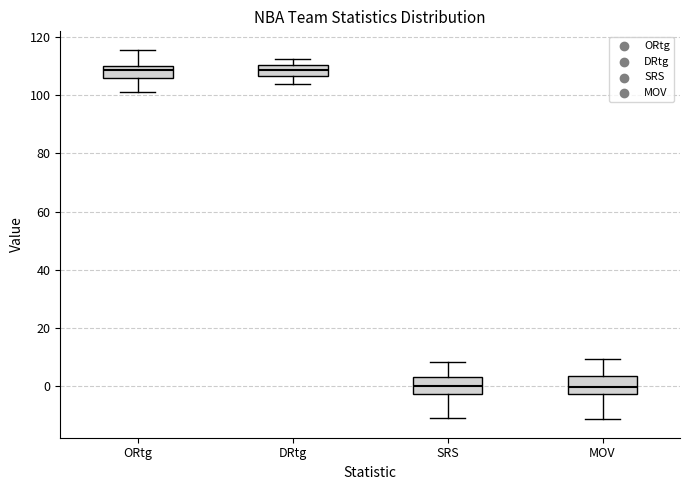

Reading left to right, transcribe this box plot: for each box, give where its median line is, the range the box spans, and where its two whiskers end, as read against the y-axis. The values are not printed on the chart, so give them approximately, as read against the axis.

ORtg: median 108, box 106 to 110, whiskers 102 to 116
DRtg: median 108, box 106 to 110, whiskers 104 to 112
SRS: median 0, box -2 to 4, whiskers -10 to 8
MOV: median 0, box -2 to 4, whiskers -12 to 10